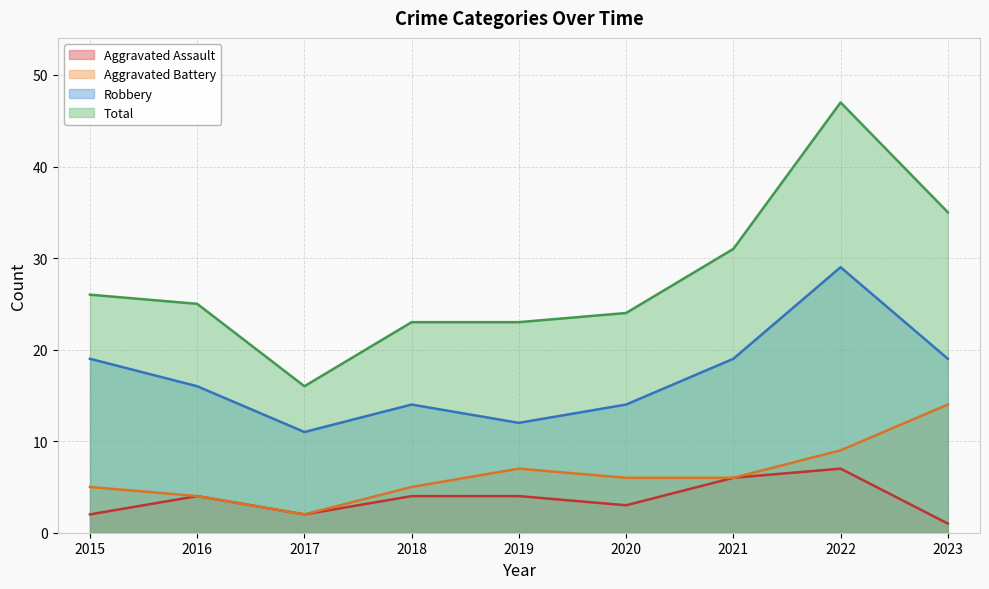

List the series in order of their peak value, highest first.

Total, Robbery, Aggravated Battery, Aggravated Assault